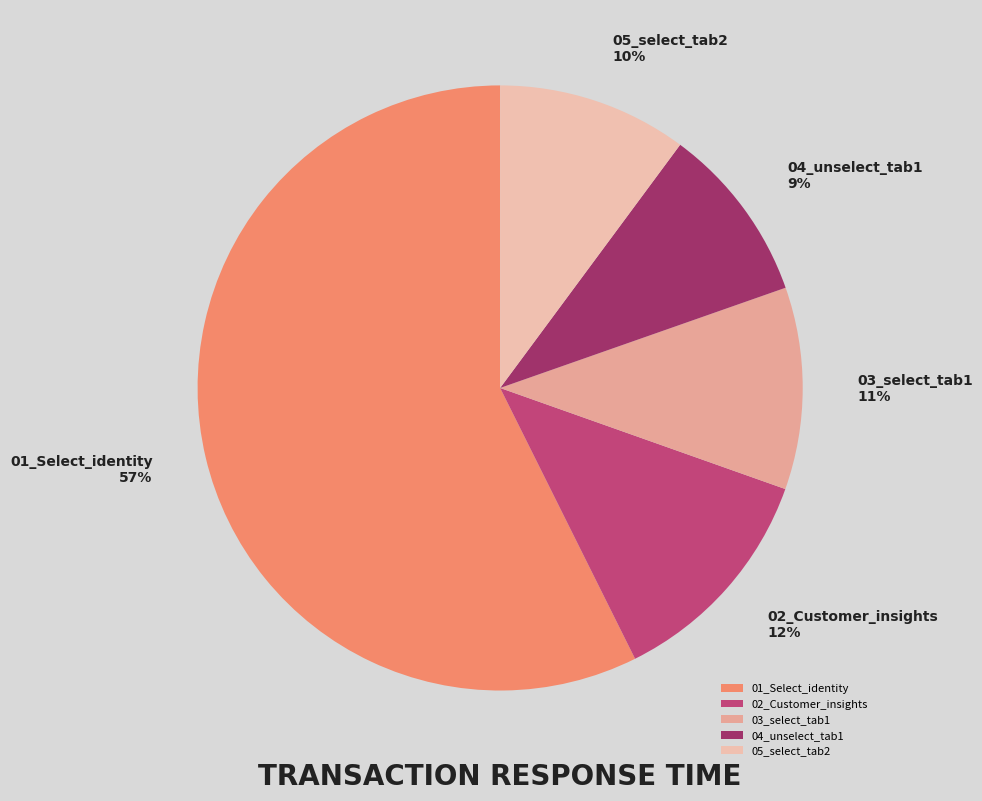

Is the sum of 04_unselect_tab1 and 05_select_tab2 greater than half?

No